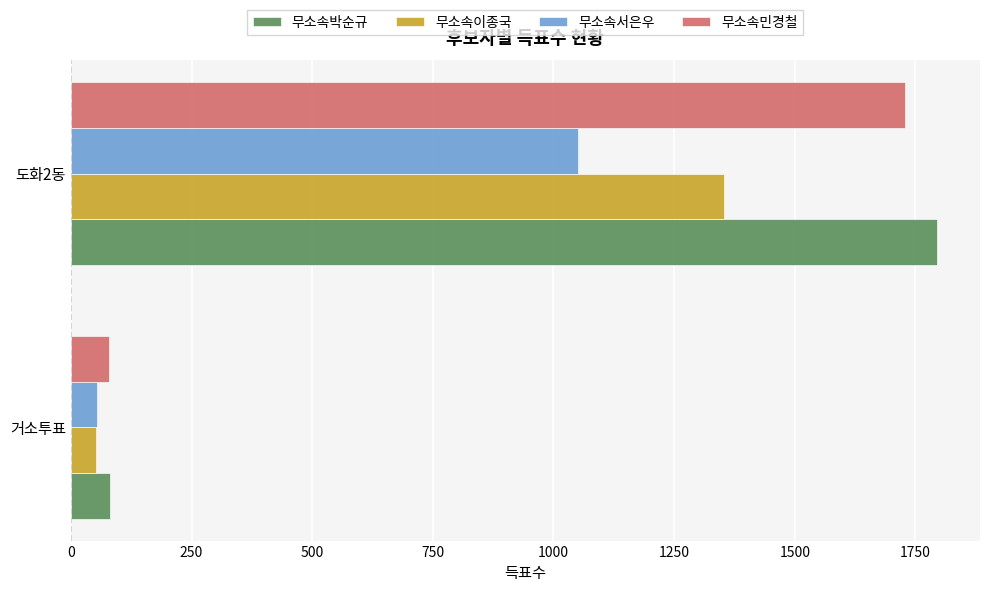

How many 무소속민경철 values are between 79 and 1728?

2